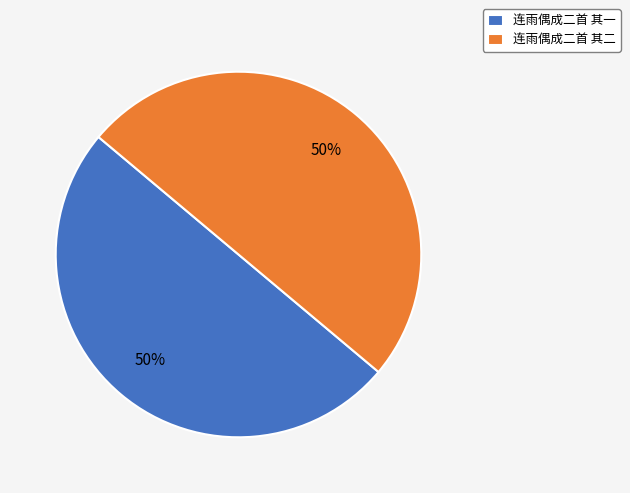

The 连雨偶成二首 其一 slice represents 50% of the pie. True or false?

True